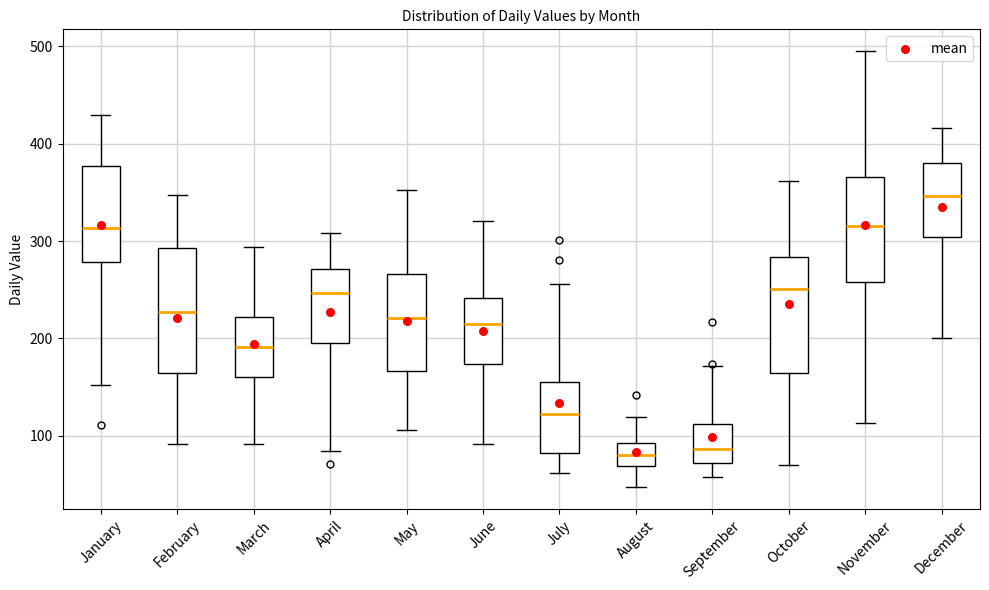

Reading left to right, transcribe this box plot: for each box, give where its median line is, the range the box spans, and where its two whiskers end, as read against the y-axis. The values are not printed on the chart, so give them approximately, as read against the axis.

January: median 310, box 280 to 380, whiskers 150 to 430
February: median 230, box 160 to 290, whiskers 90 to 350
March: median 190, box 160 to 220, whiskers 90 to 290
April: median 250, box 200 to 270, whiskers 80 to 310
May: median 220, box 170 to 270, whiskers 110 to 350
June: median 210, box 170 to 240, whiskers 90 to 320
July: median 120, box 80 to 160, whiskers 60 to 260
August: median 80, box 70 to 90, whiskers 50 to 120
September: median 90, box 70 to 110, whiskers 60 to 170
October: median 250, box 160 to 280, whiskers 70 to 360
November: median 320, box 260 to 370, whiskers 110 to 500
December: median 350, box 300 to 380, whiskers 200 to 420